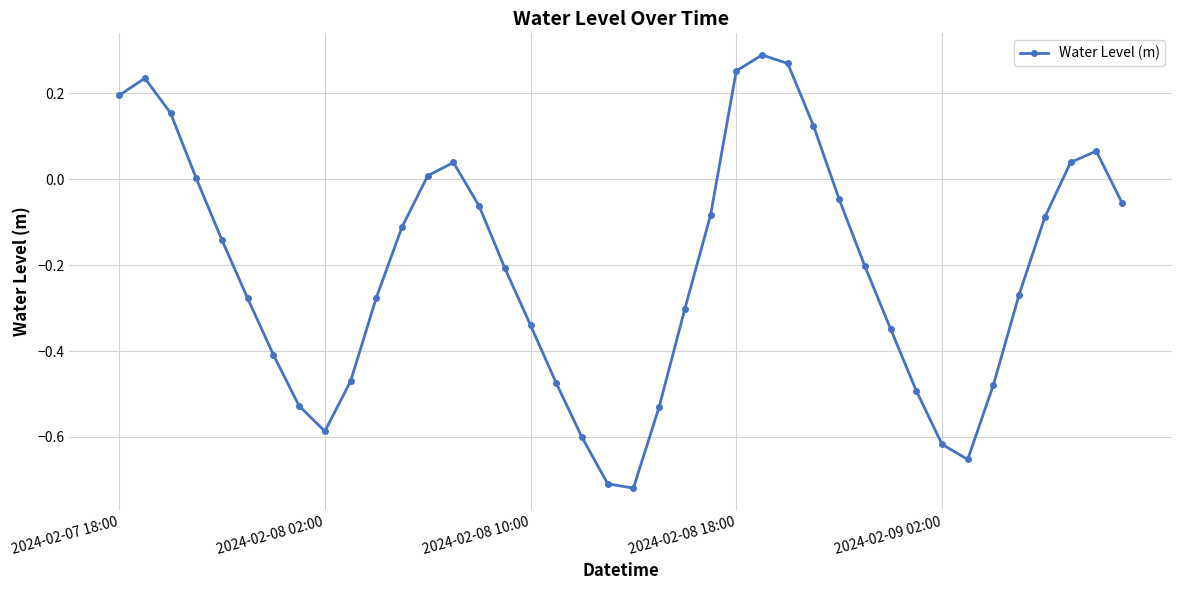

How many points are lower than both their immediate neighbors (excluding endpoints)?

3